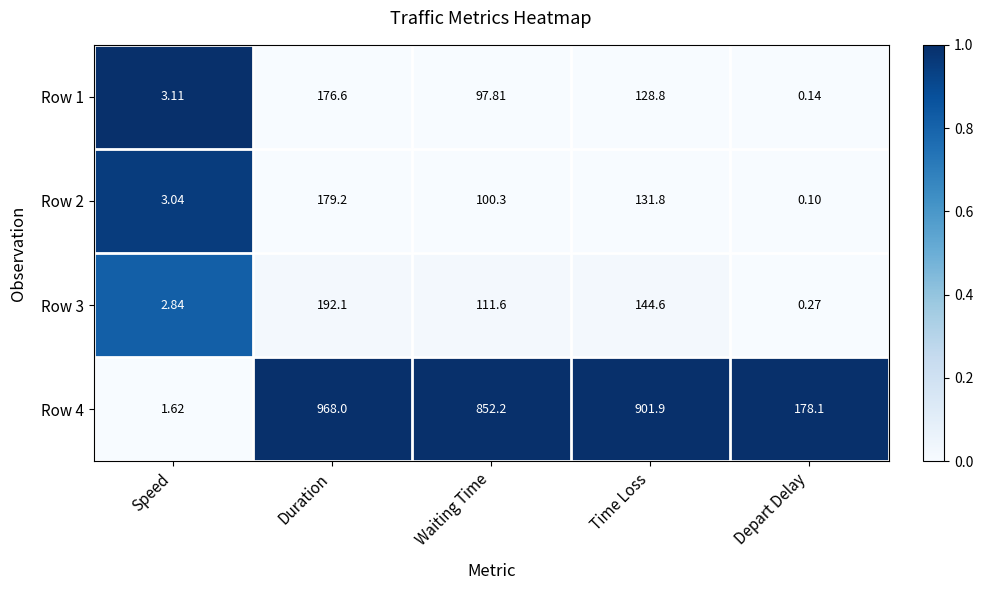

At which label does Row 3 reach its peak?

Duration